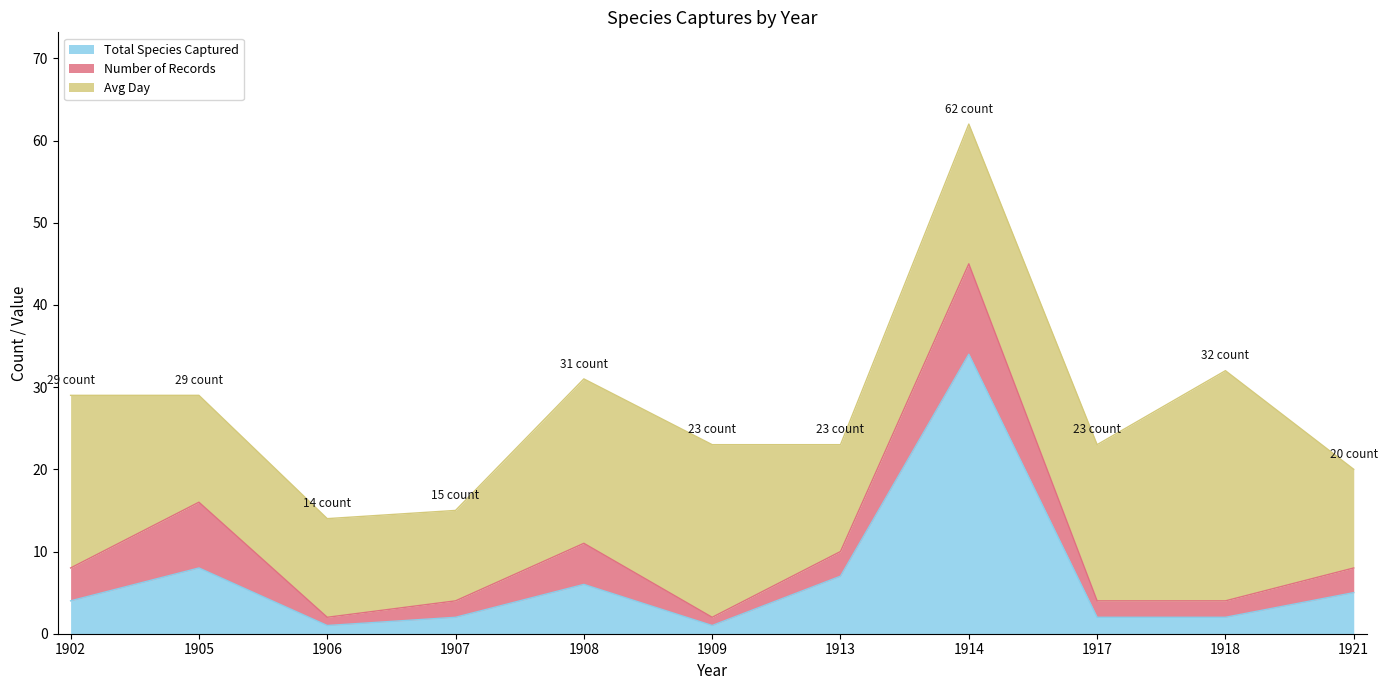

Reading right to left, transcribe all the data shown in this chart.

Total Species Captured: 1921=5	1918=2	1917=2	1914=34	1913=7	1909=1	1908=6	1907=2	1906=1	1905=8	1902=4
Number of Records: 1921=3	1918=2	1917=2	1914=11	1913=3	1909=1	1908=5	1907=2	1906=1	1905=8	1902=4
Avg Day: 1921=12	1918=28	1917=19	1914=17	1913=13	1909=21	1908=20	1907=11	1906=12	1905=13	1902=21